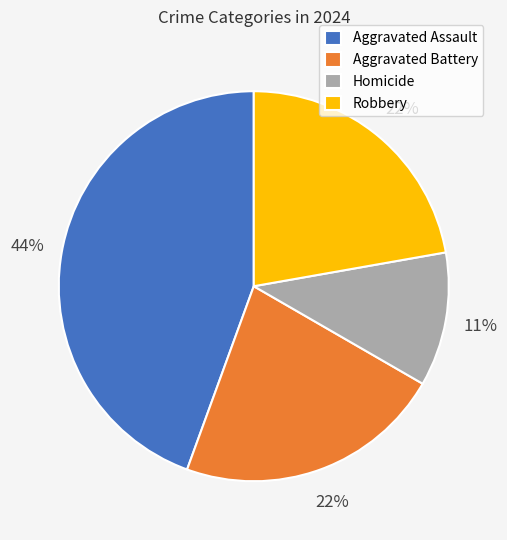

To the nearest percent, what portion does Robbery represent?

22%